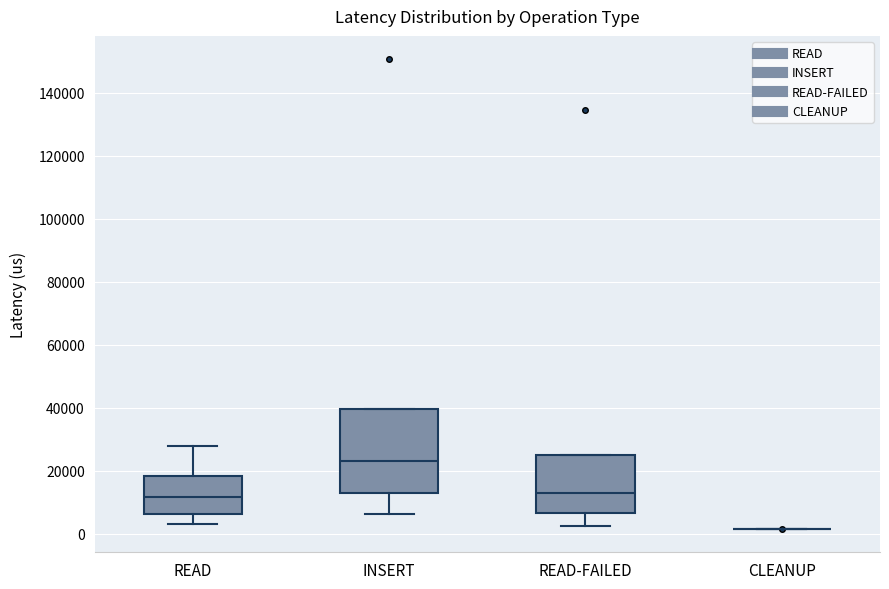

Where is the lower edge of the box for READ on the y-axis? The values are not printed on the chart, so give them approximately, as read against the axis.

6000